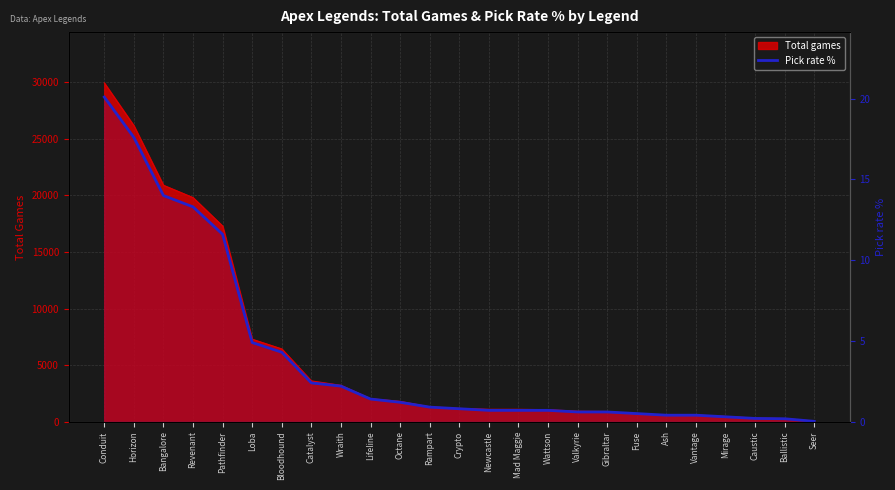

Reading right to left, list all the values displayed in this chart.

0.0	0.2	0.2	0.3	0.4	0.4	0.5	0.6	0.6	0.7	0.7	0.7	0.8	0.9	1.2	1.4	2.2	2.4	4.3	4.9	11.6	13.3	14.0	17.6	20.1